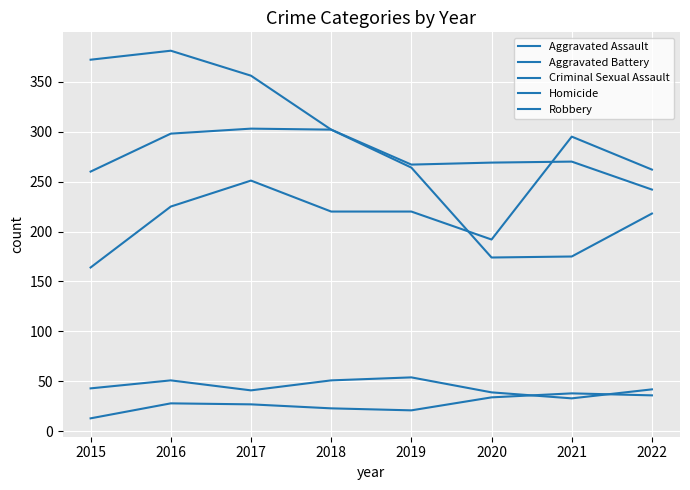

Does the chart display data point markers on the line(s)?

No